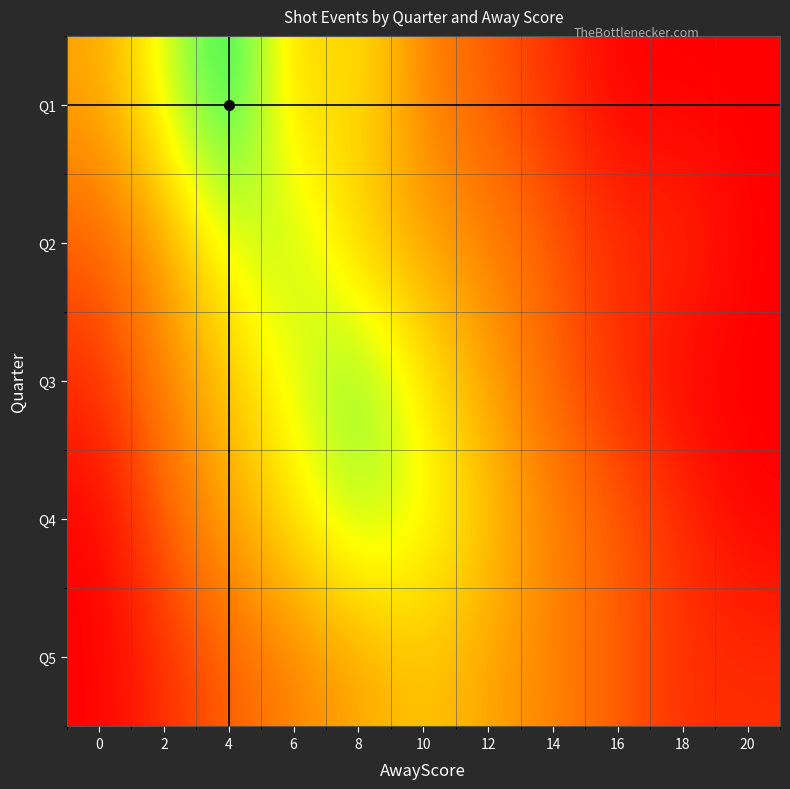

Which category has the lowest value across all series?

16